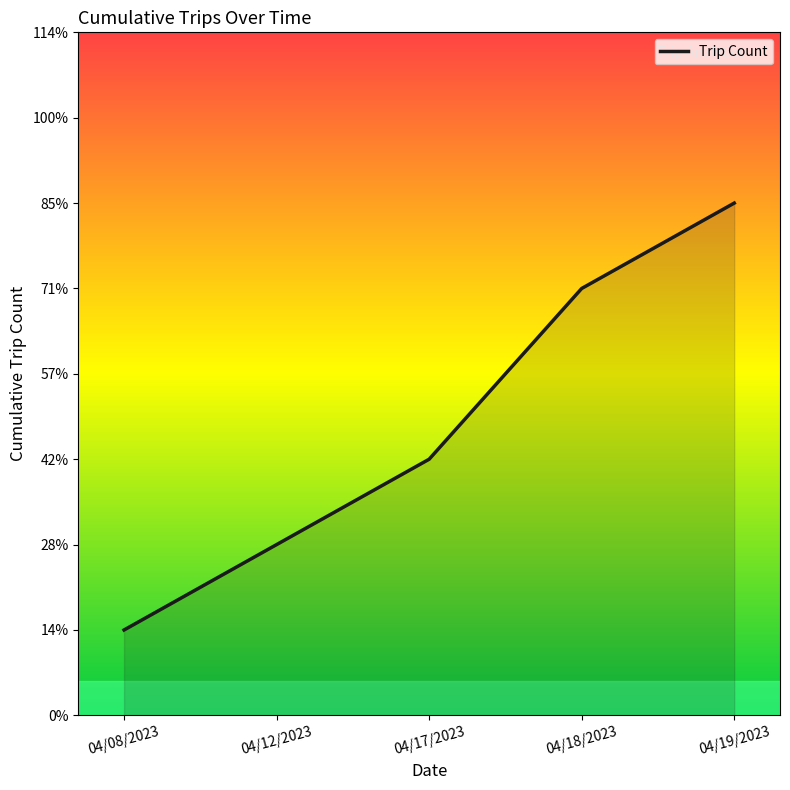

True or false: there are more than 1 points higher than both neighbors.

False